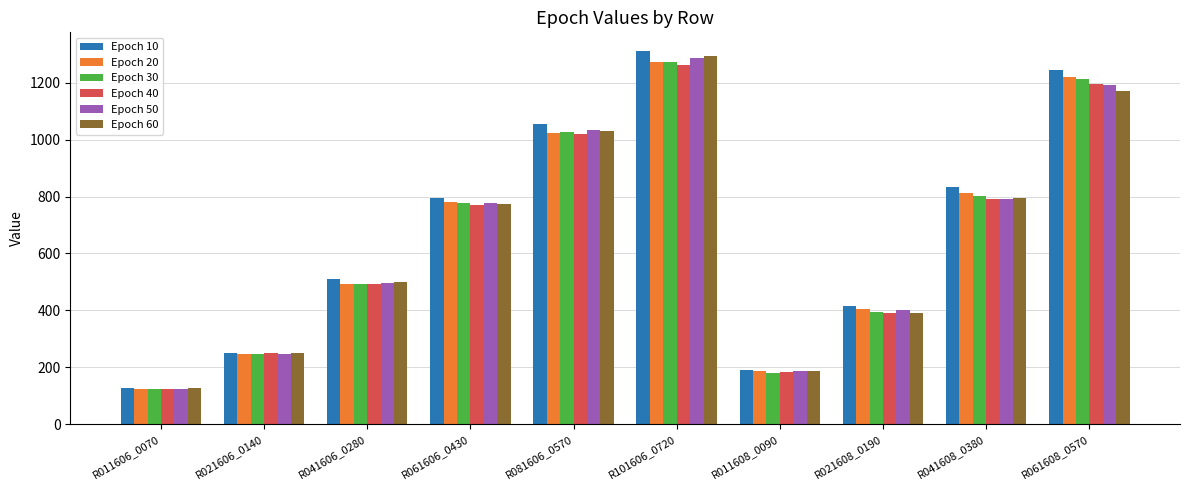

True or false: Epoch 20 has a value of 476.6 at R061608_0570.

False